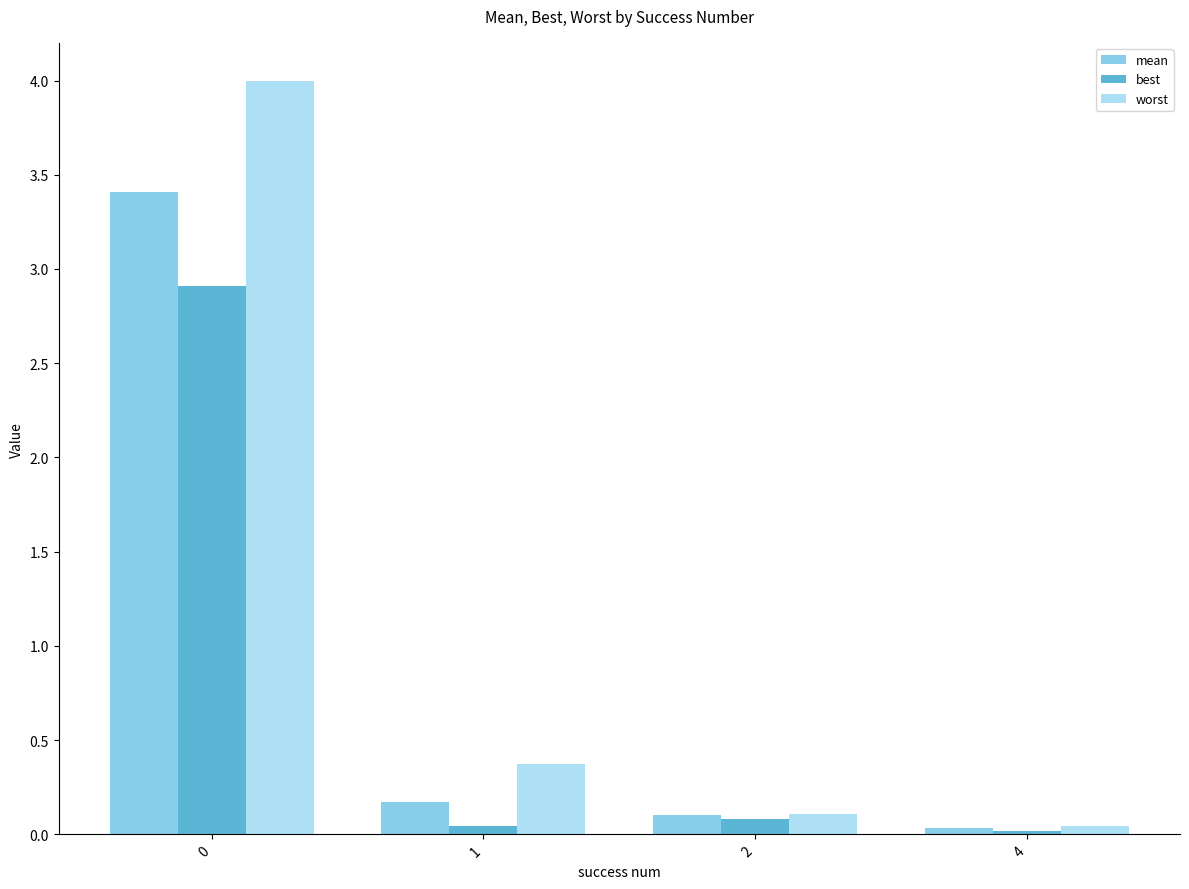

The mean series shows 0.2 at 1. True or false?

True